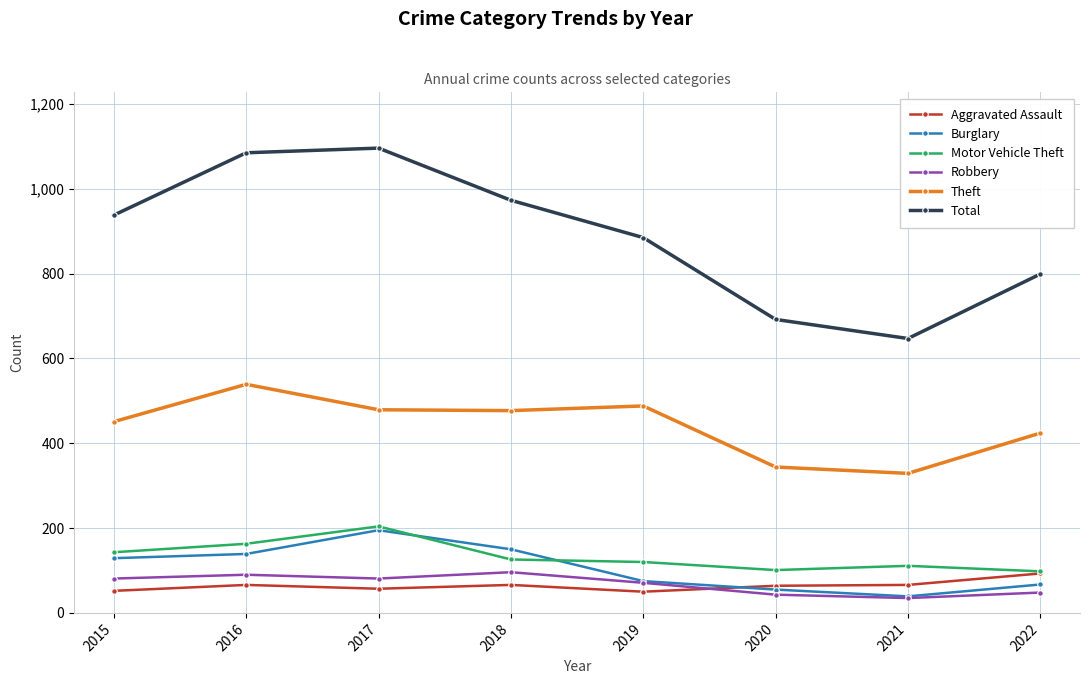

In Burglary, how many points are higher than both neighbors (excluding endpoints)?

1